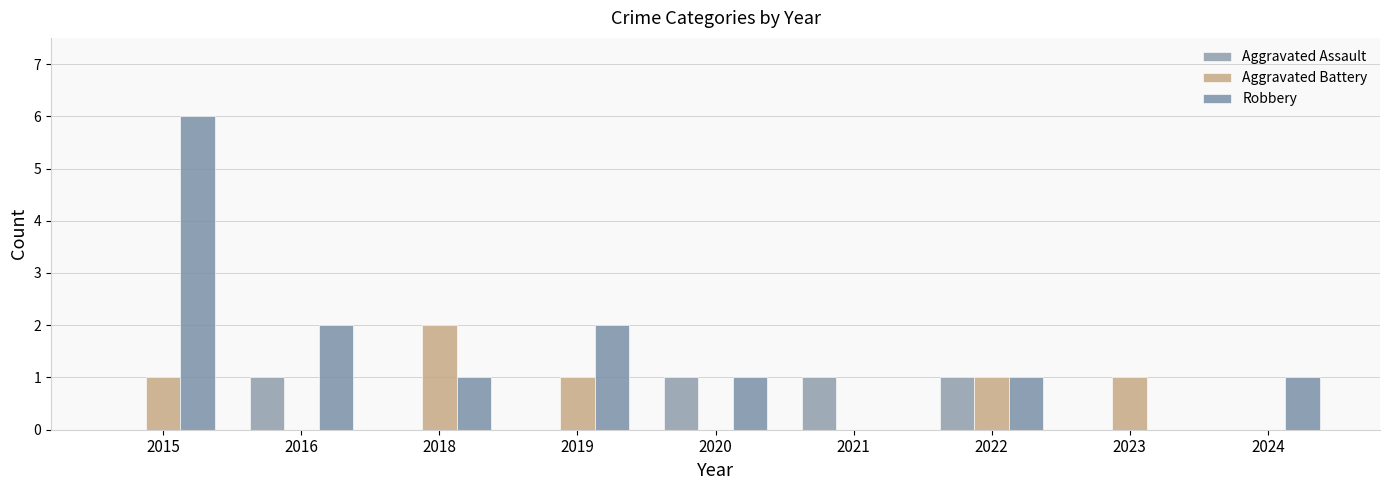

At which category is the sum across all series the highest?

2015